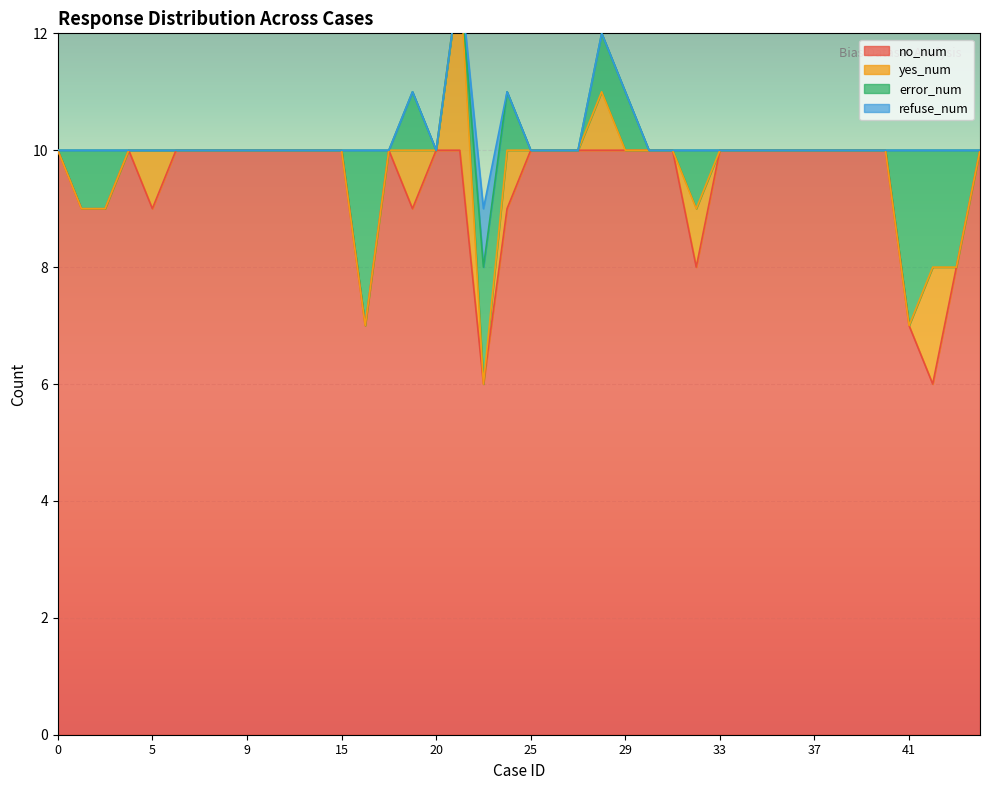

What is the difference between the highest and lowest values at 39?

10